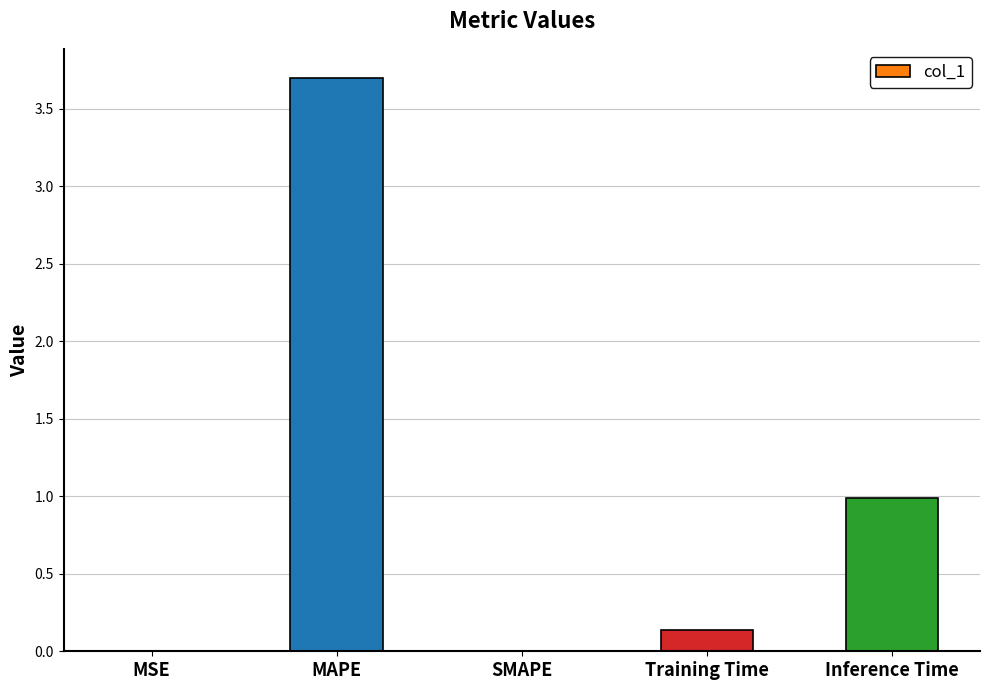

What is the change in value from MAPE to SMAPE?

-3.7